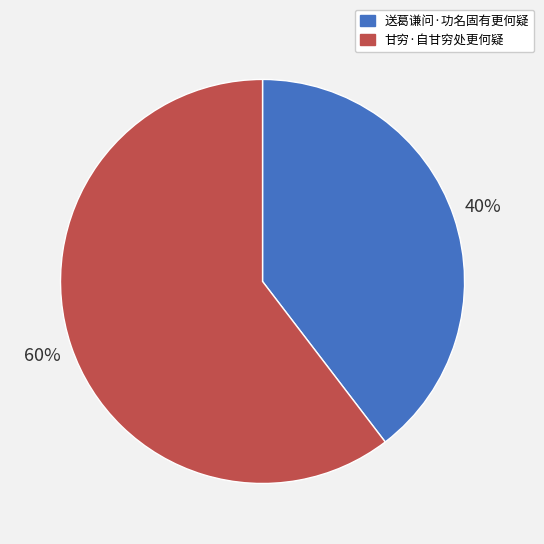

What is the ratio of the value at 甘穷·自甘穷处更何疑 to the value at 送葛谦问·功名固有更何疑?

1.5